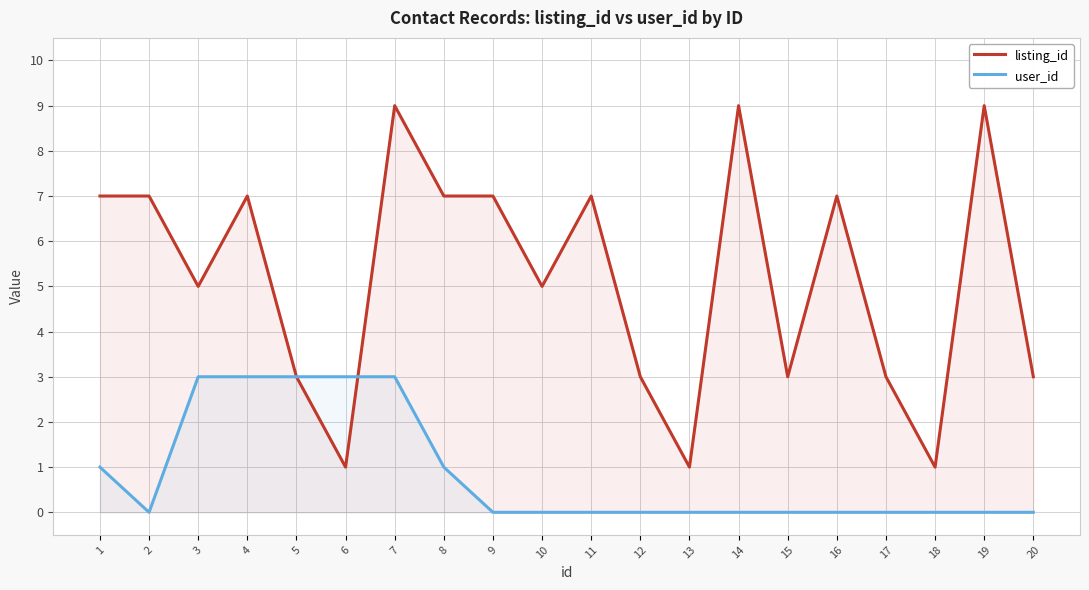

What is the average value of the listing_id series?

5